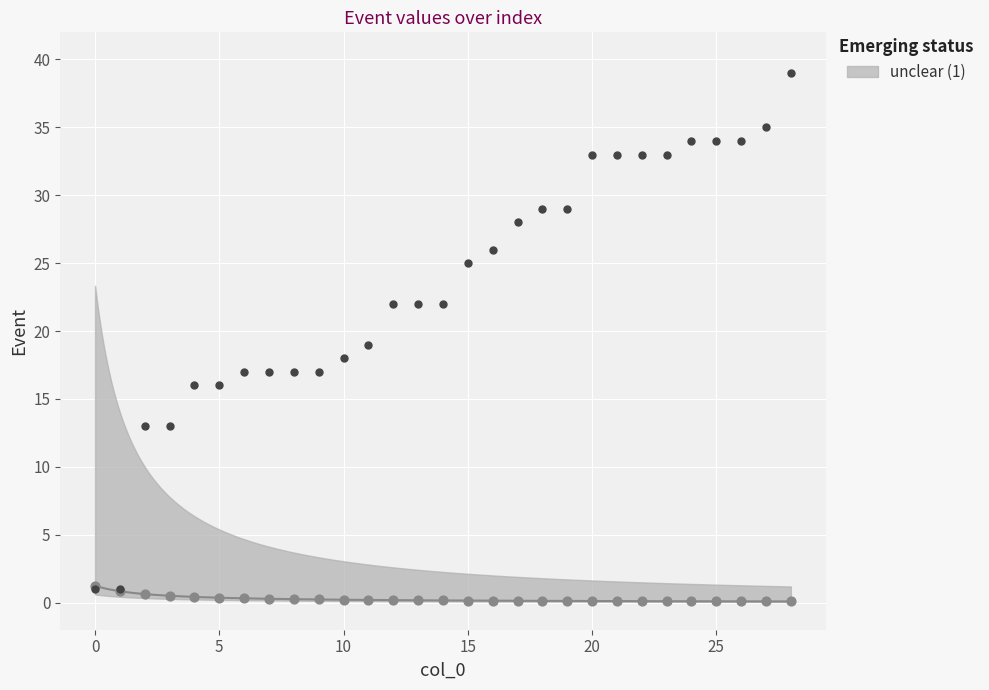

What is the change in value from 11 to 27?

+16